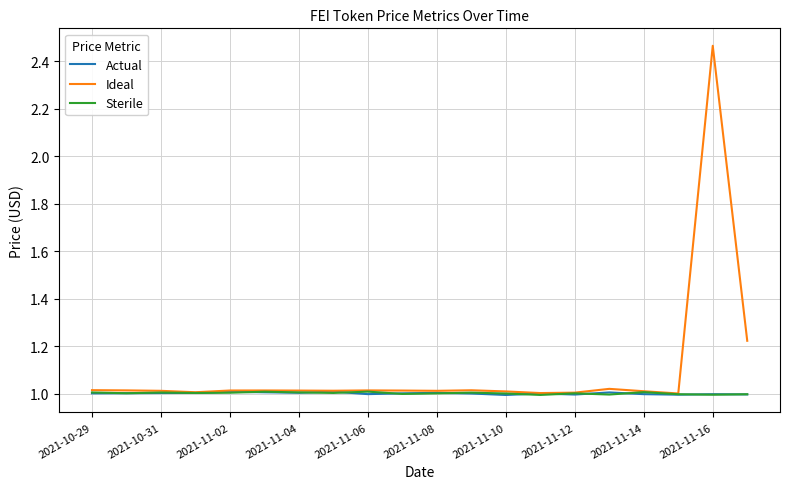

Which series has the widest spread of values?

Ideal